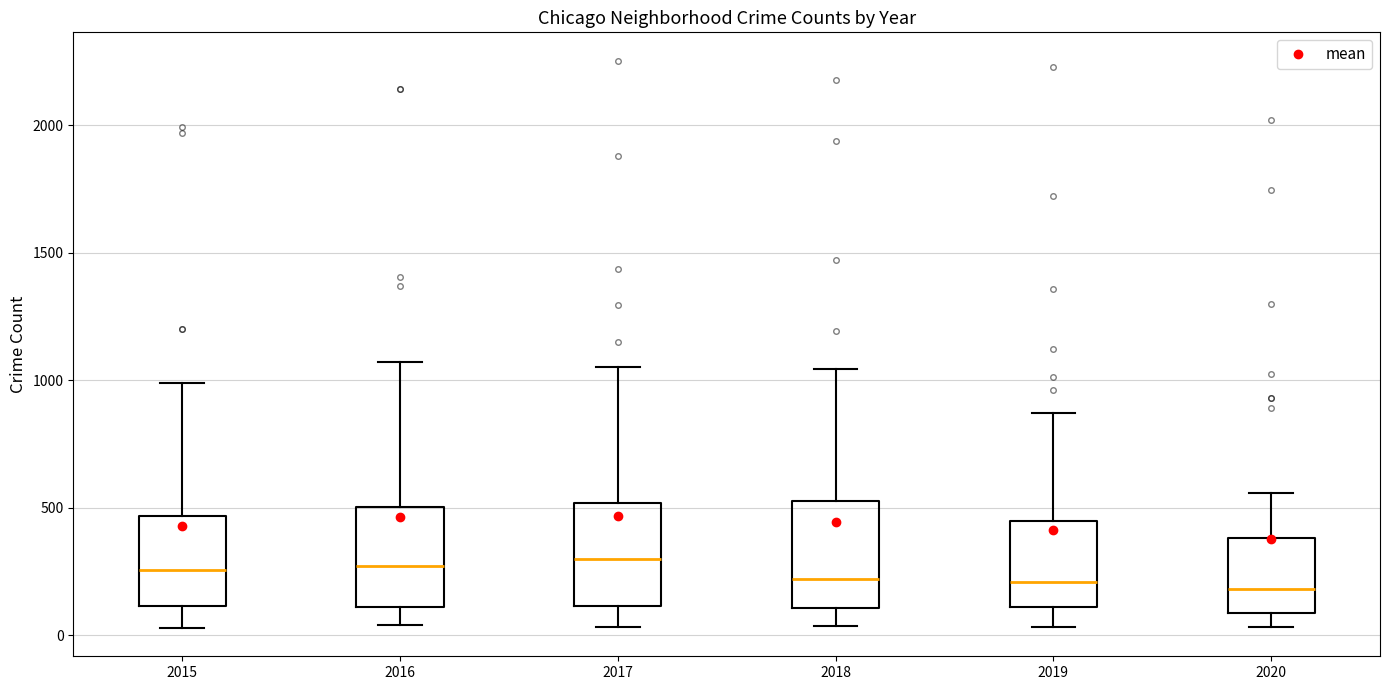

Where does the median line of the box at x = 2020 sit on the y-axis? The values are not printed on the chart, so give them approximately, as read against the axis.

200